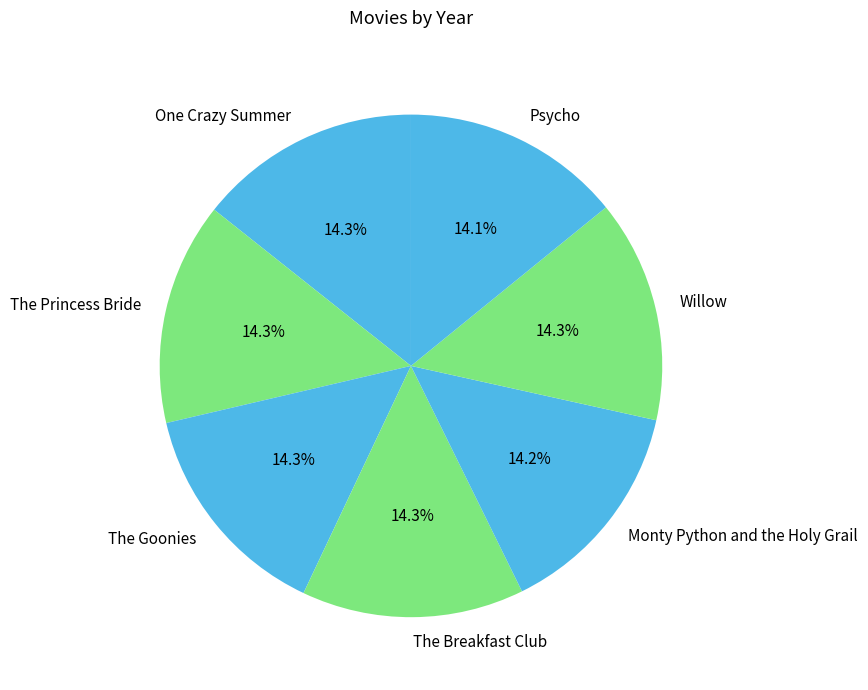

Approximately how many times larger is the value at Monty Python and the Holy Grail compared to The Princess Bride?

1.0